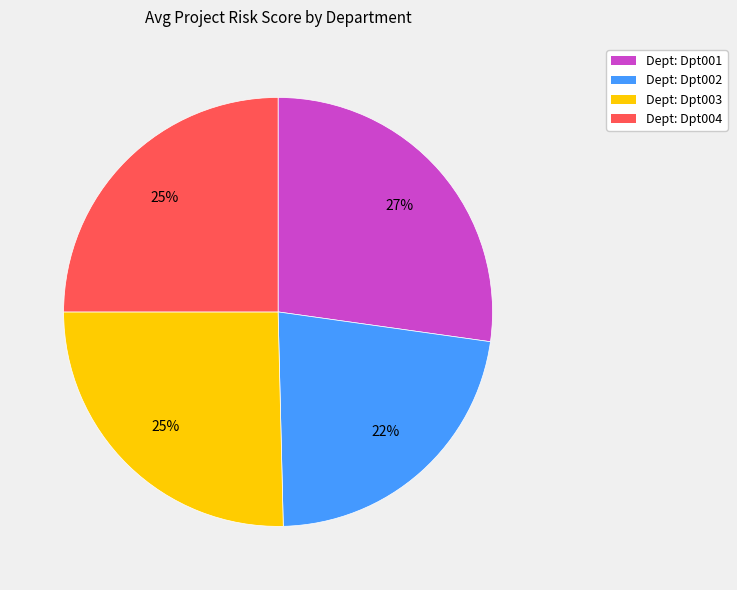

To the nearest percent, what is the average slice percentage?

25%